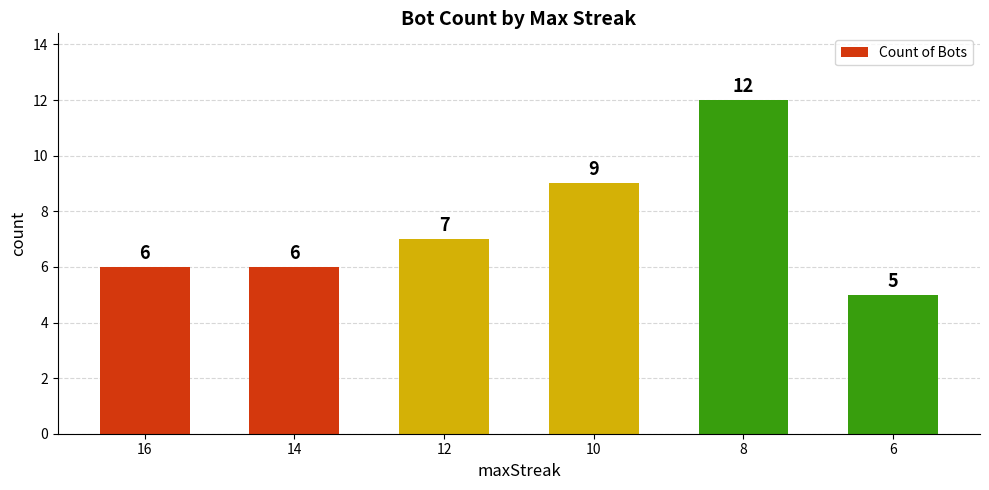

Which category has the lowest value across all series?

6